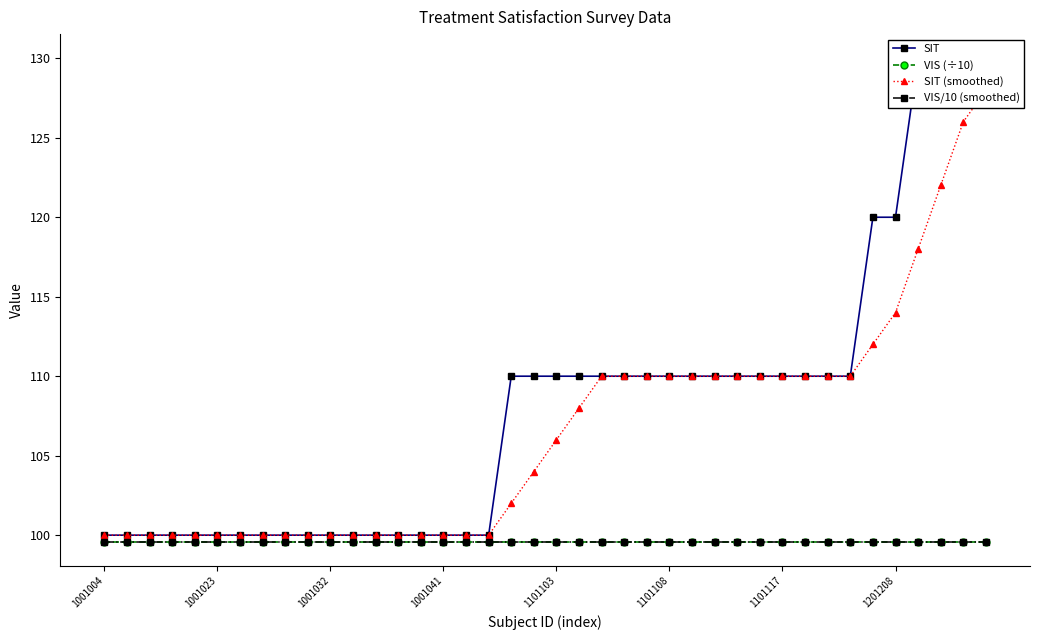

Reading left to right, list all the values displayed in this chart.

SIT: 100.0	100.0	100.0	100.0	100.0	100.0	100.0	100.0	100.0	100.0	100.0	100.0	100.0	100.0	100.0	100.0	100.0	100.0	110.0	110.0	110.0	110.0	110.0	110.0	110.0	110.0	110.0	110.0	110.0	110.0	110.0	110.0	110.0	110.0	120.0	120.0	130.0	130.0	130.0	130.0
VIS (÷10): 99.6	99.6	99.6	99.6	99.6	99.6	99.6	99.6	99.6	99.6	99.6	99.6	99.6	99.6	99.6	99.6	99.6	99.6	99.6	99.6	99.6	99.6	99.6	99.6	99.6	99.6	99.6	99.6	99.6	99.6	99.6	99.6	99.6	99.6	99.6	99.6	99.6	99.6	99.6	99.6
SIT (smoothed): 100.0	100.0	100.0	100.0	100.0	100.0	100.0	100.0	100.0	100.0	100.0	100.0	100.0	100.0	100.0	100.0	100.0	100.0	102.0	104.0	106.0	108.0	110.0	110.0	110.0	110.0	110.0	110.0	110.0	110.0	110.0	110.0	110.0	110.0	112.0	114.0	118.0	122.0	126.0	128.0
VIS/10 (smoothed): 99.6	99.6	99.6	99.6	99.6	99.6	99.6	99.6	99.6	99.6	99.6	99.6	99.6	99.6	99.6	99.6	99.6	99.6	99.6	99.6	99.6	99.6	99.6	99.6	99.6	99.6	99.6	99.6	99.6	99.6	99.6	99.6	99.6	99.6	99.6	99.6	99.6	99.6	99.6	99.6